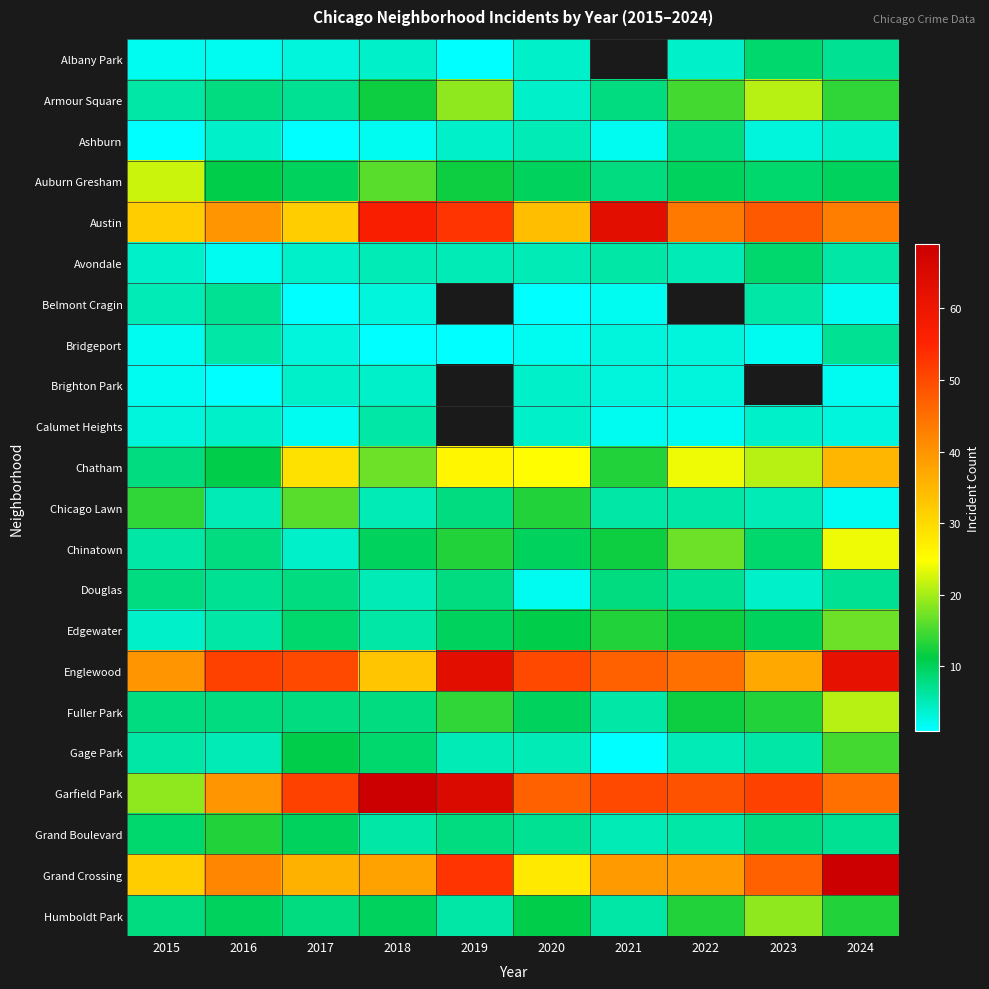

Rank the categories by Chatham value from lowest to highest.

2015, 2016, 2021, 2018, 2023, 2022, 2020, 2019, 2017, 2024